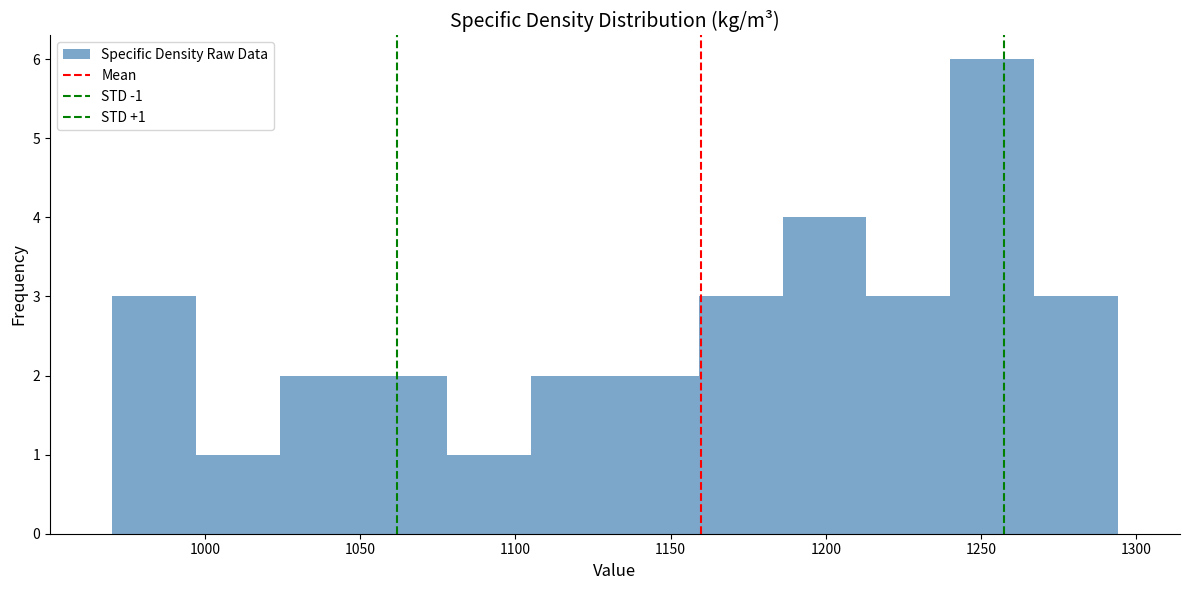

Which range on the x-axis has the tallest bar?

1240 to 1265